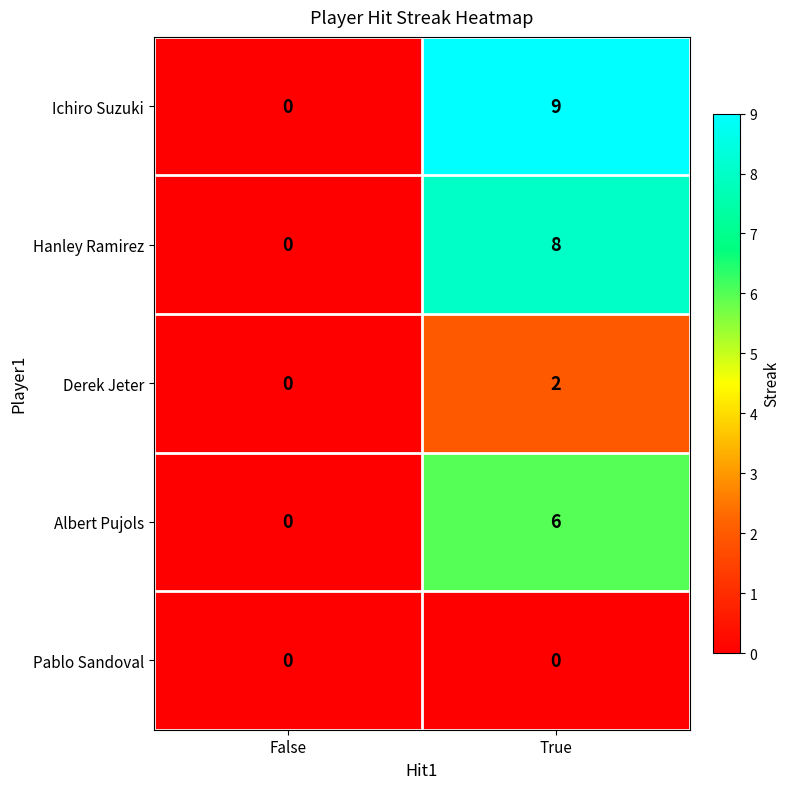

Reading left to right, list all the values displayed in this chart.

Ichiro Suzuki: 0	9
Hanley Ramirez: 0	8
Derek Jeter: 0	2
Albert Pujols: 0	6
Pablo Sandoval: 0	0